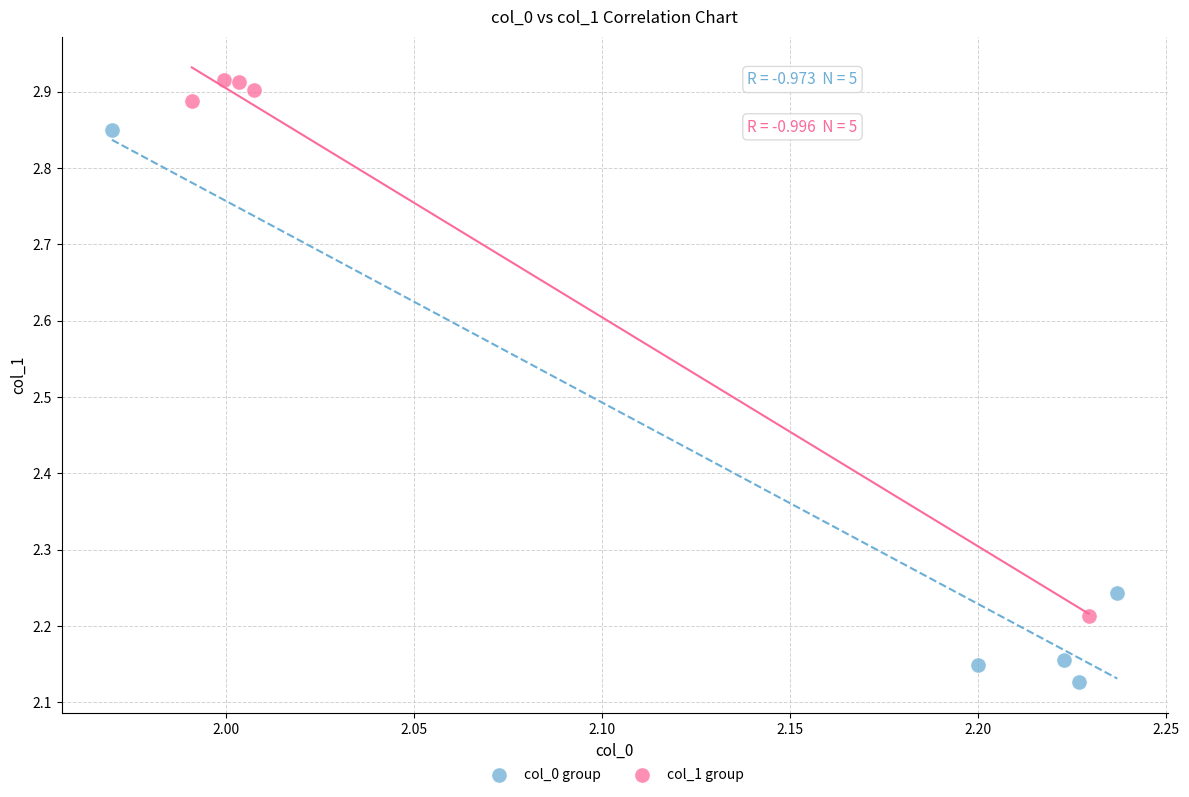

Which series has the largest Y range (max minus min)?

col_0 group